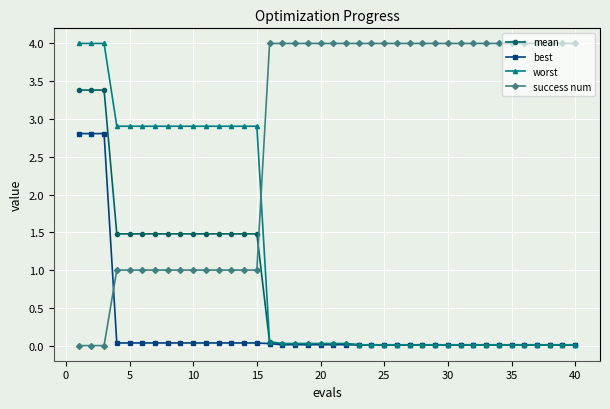

What is the value of the mean point at the 11th from the left?

1.5